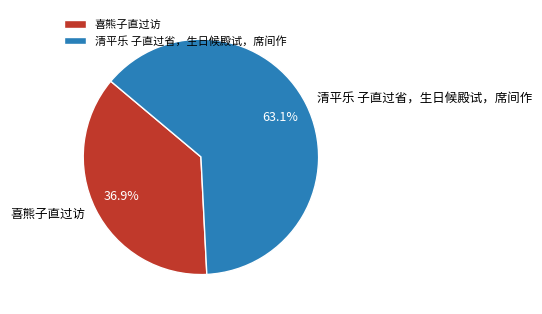

To the nearest percent, what is the difference between the largest and smallest slice percentages?

26%